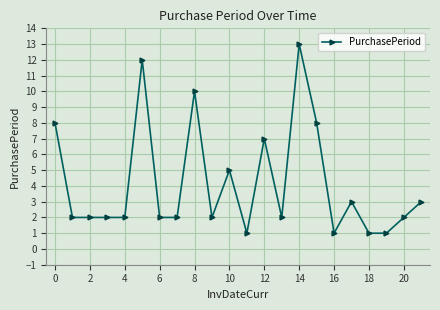

What is the value of the 4th point from the left?

2